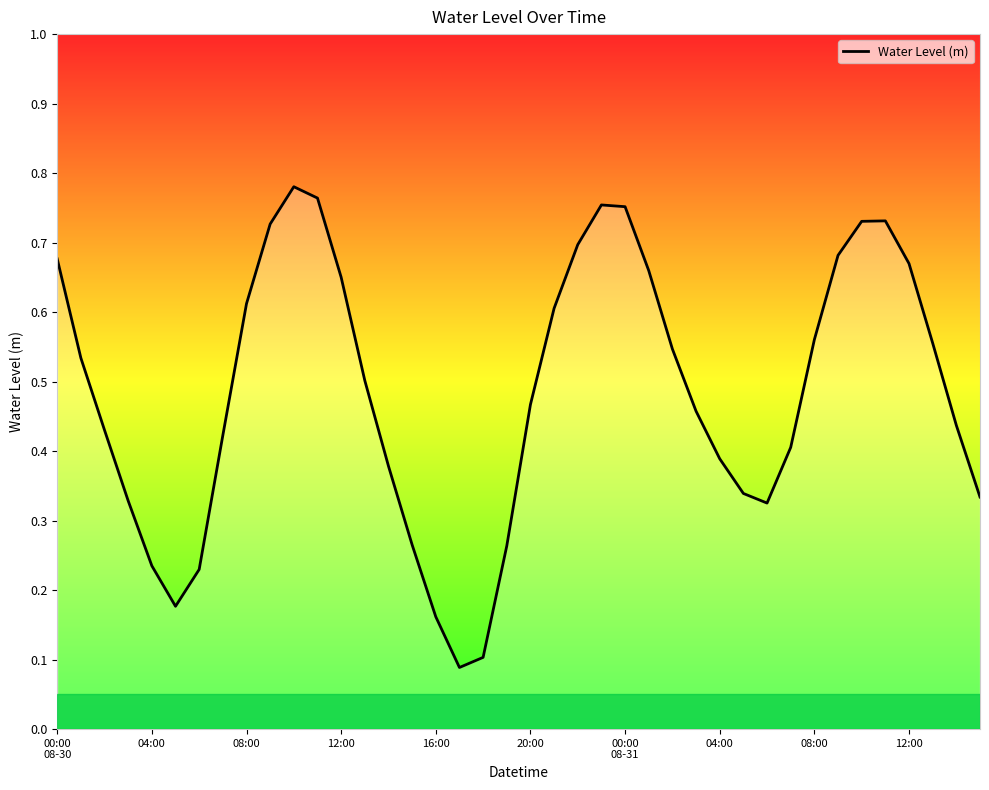

How many lines are shown in the chart?

1